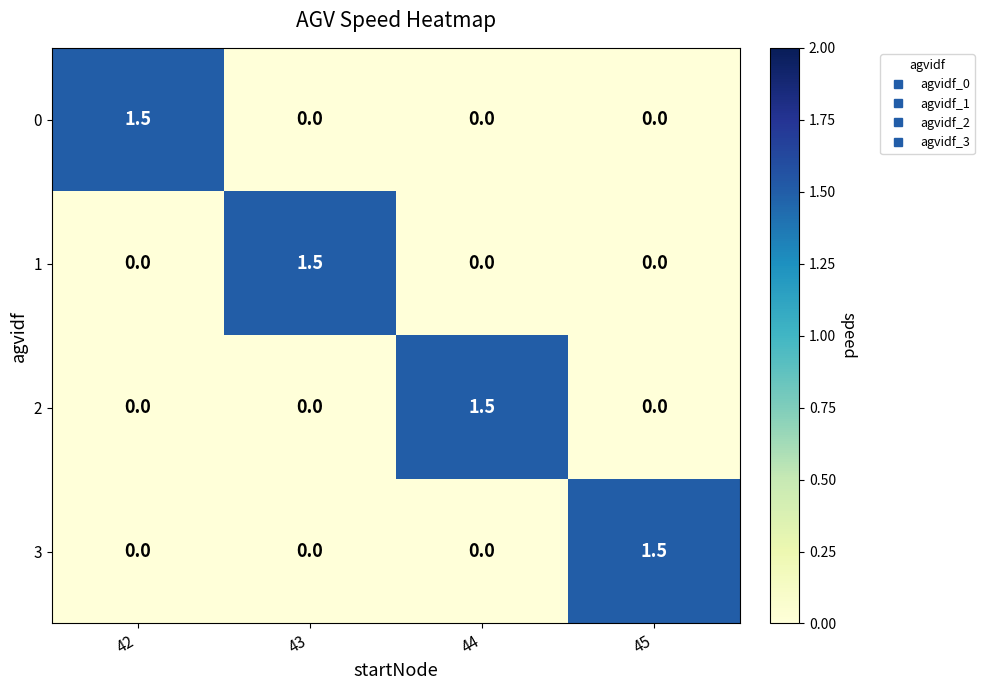

How many data points does each series have?

4